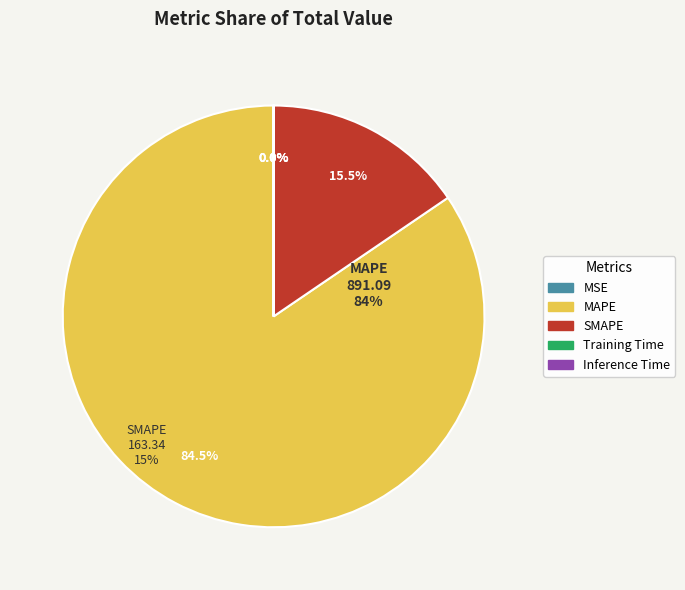

True or false: SMAPE accounts for 15% of the total.

True